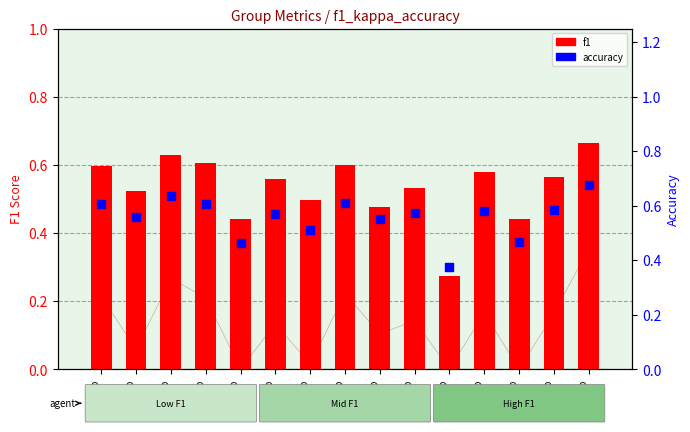

What is the total value across all series at Group
7?

1.0